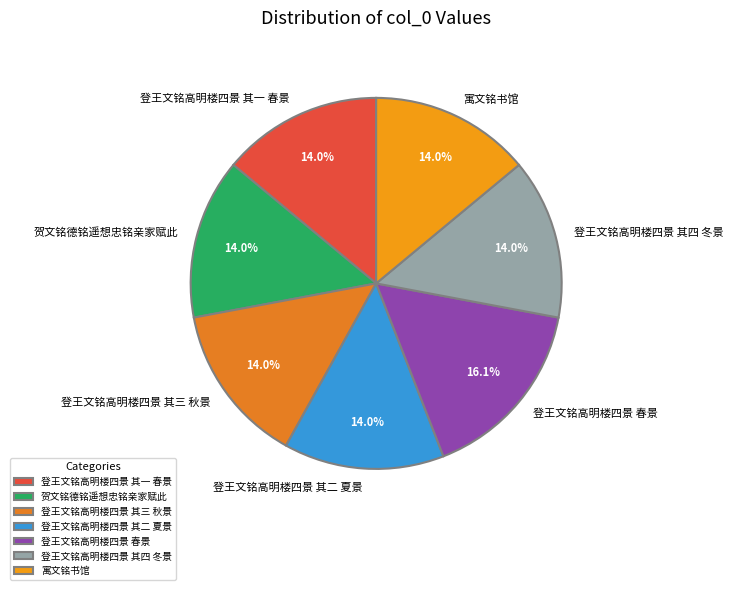

How many segments does this pie chart have?

7